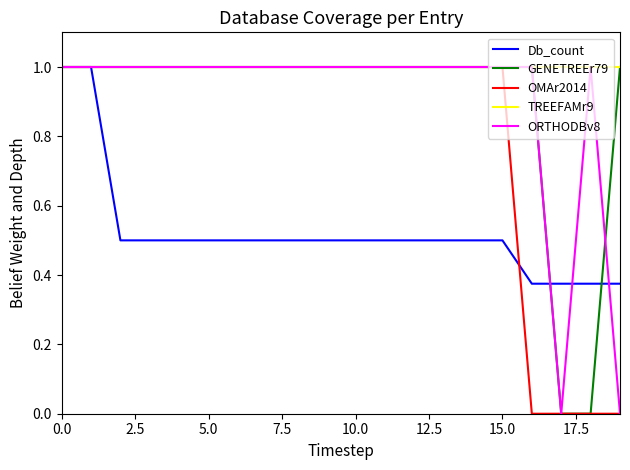

Which series has the largest total across all categories?

TREEFAMr9